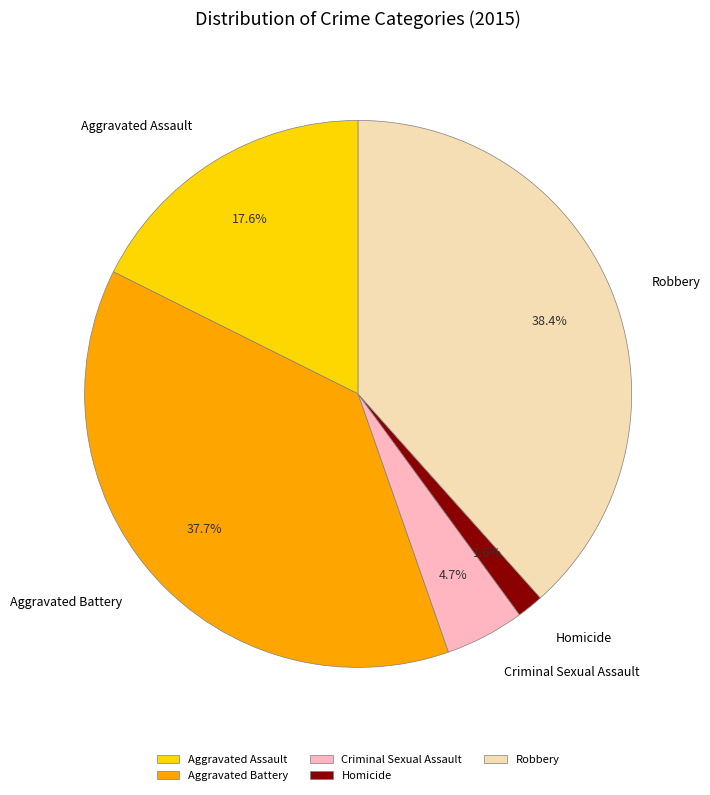

Is Robbery the majority of the pie?

No